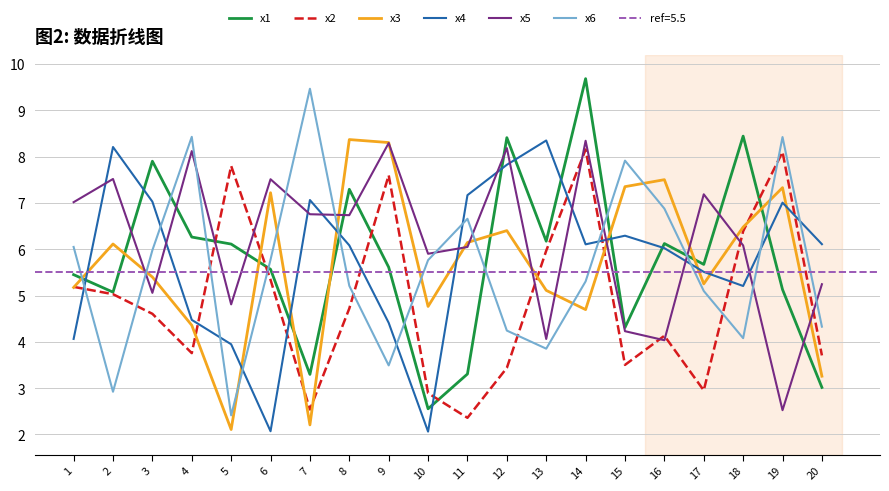

Does the chart have visible grid lines?

Yes